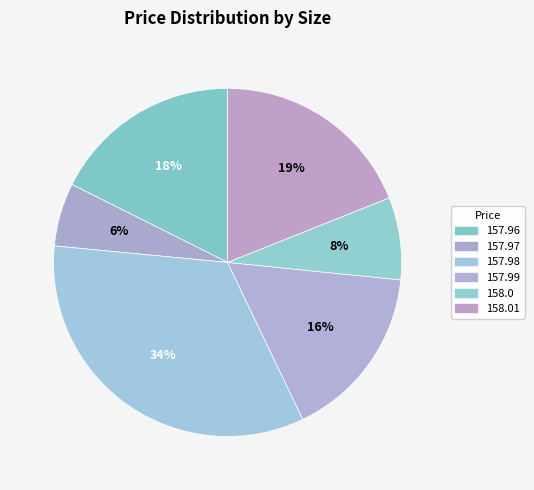

True or false: 158.0 accounts for 18% of the total.

False